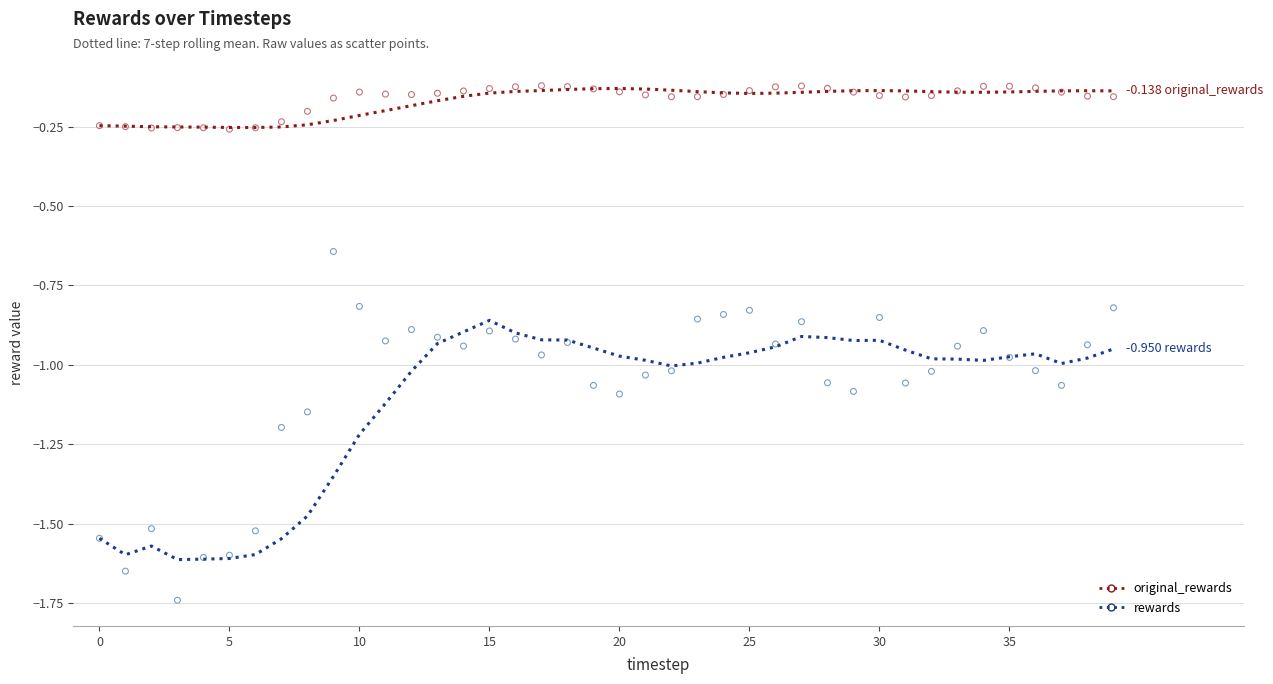

Which series contains the highest Y value?

original_rewards